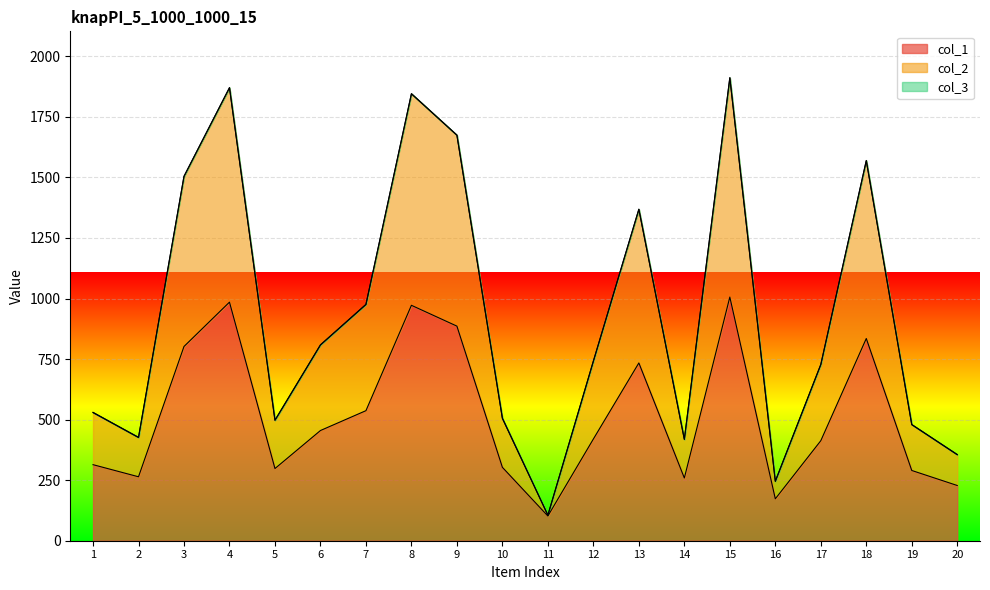

Does the chart display data point markers on the line(s)?

No